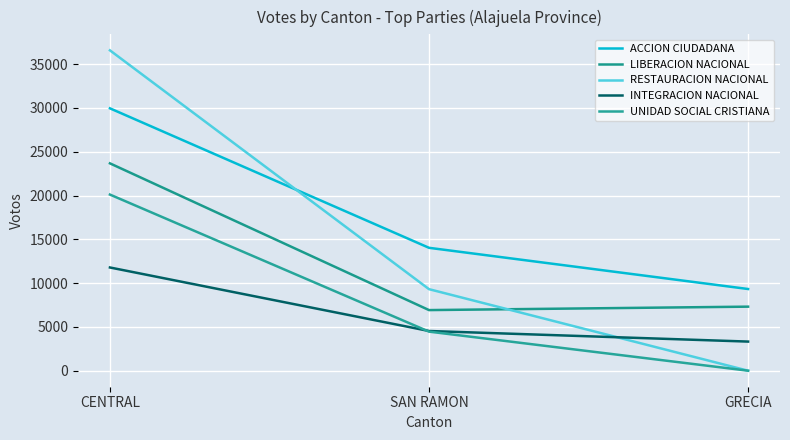

Is this an area chart (filled region under the line)?

No